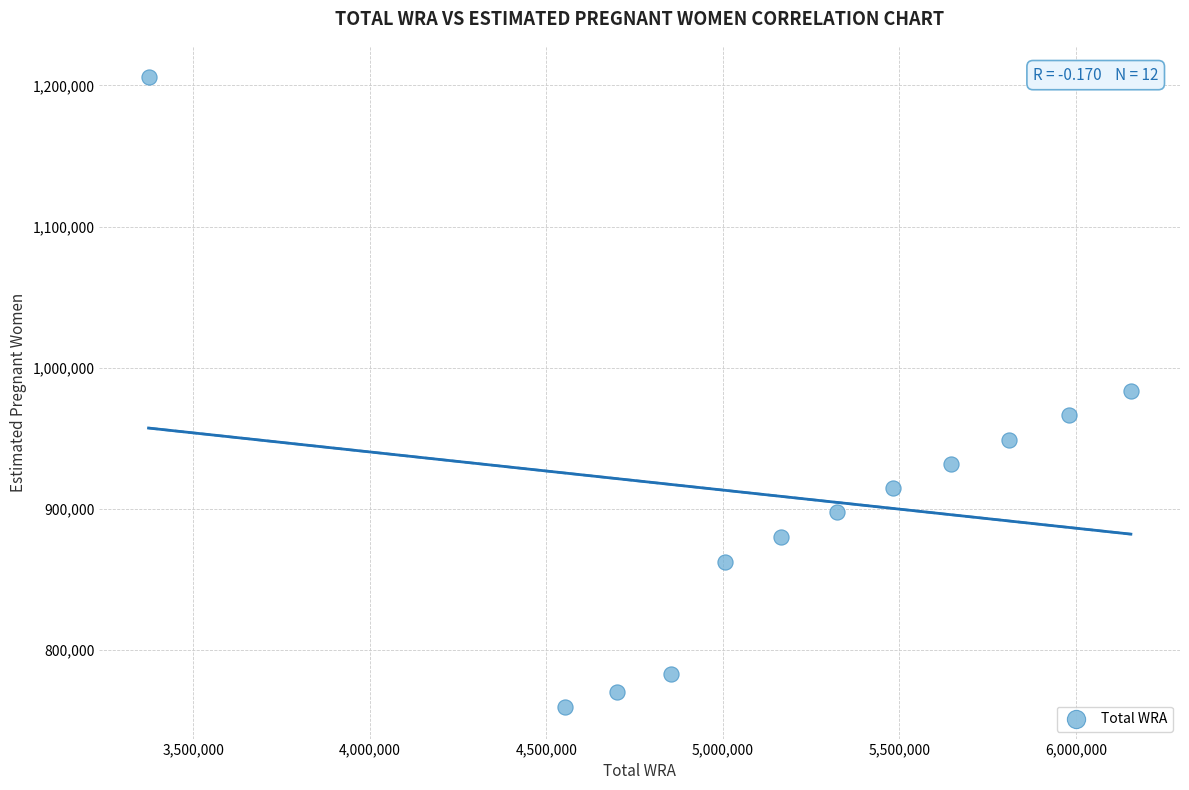

What is the range of X values (max minus min)?

2783000.0